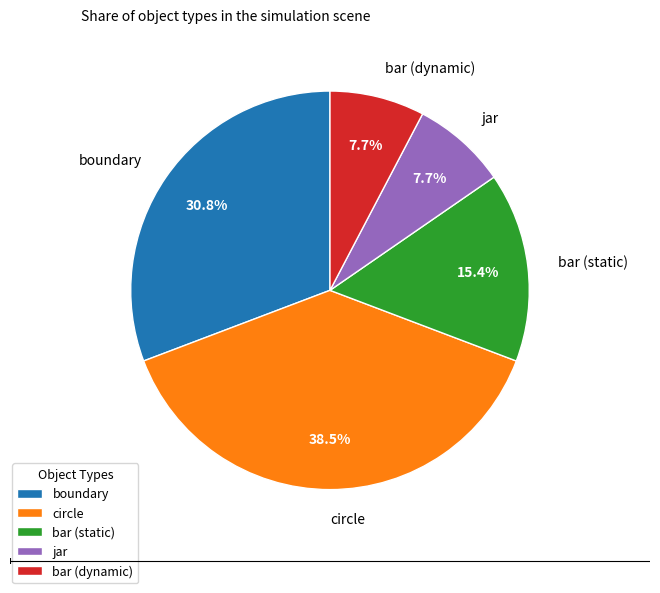

What is the ratio of the value at jar to the value at bar (static)?

0.5